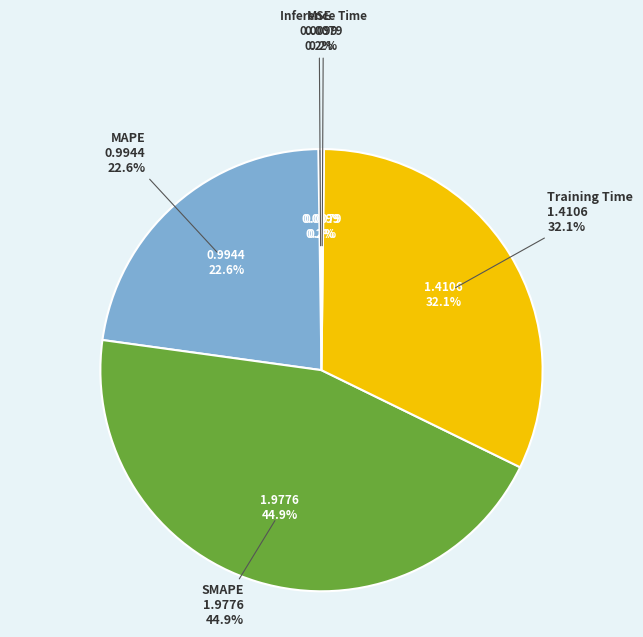

Which has a higher value, MSE or MAPE?

MAPE